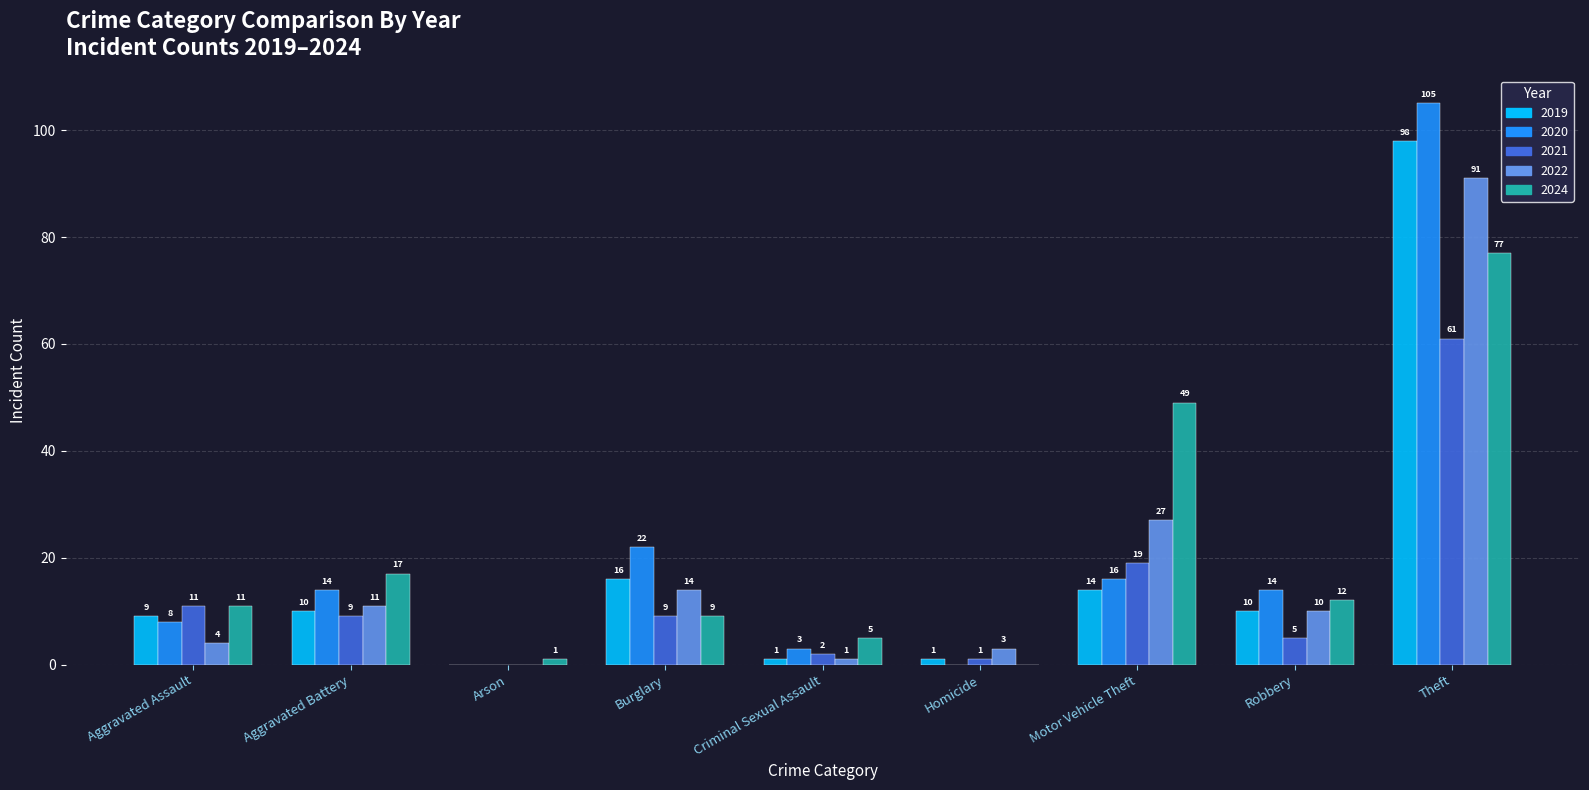

Where does the 2021 series first go above 9?

Aggravated Assault